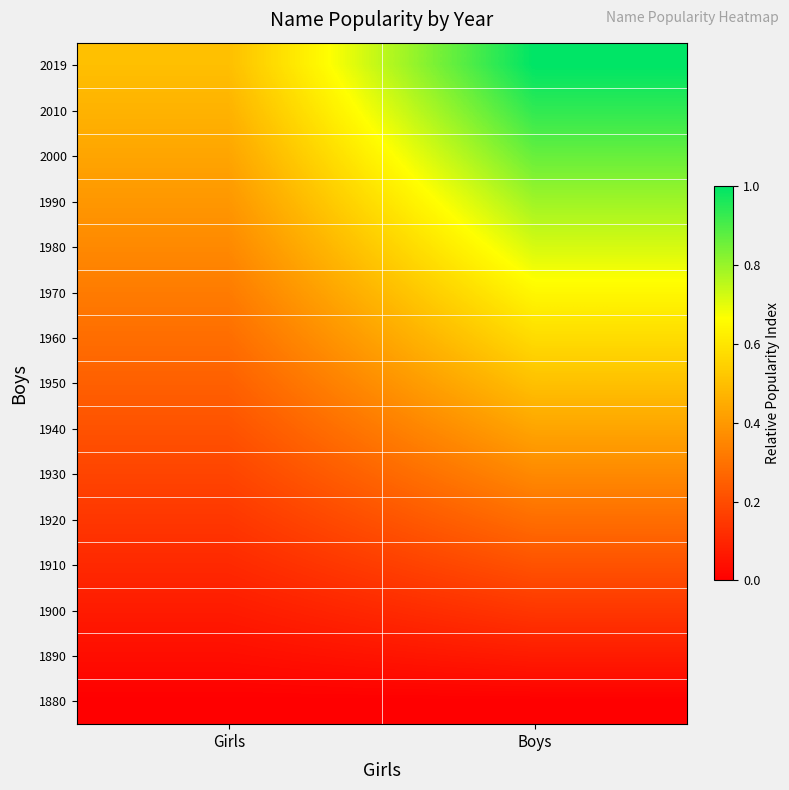

What is the difference between the highest and lowest values at Girls?

0.5